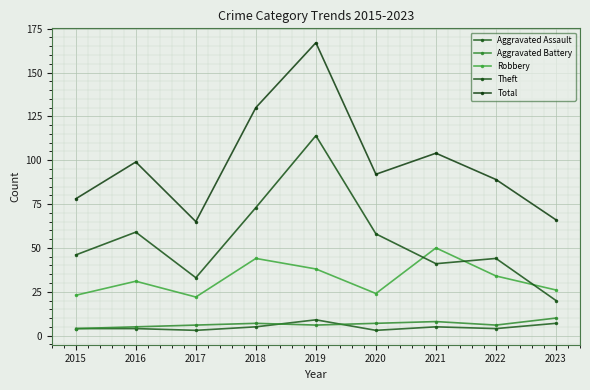

What is the difference between the Robbery values at 2023 and 2016?

5